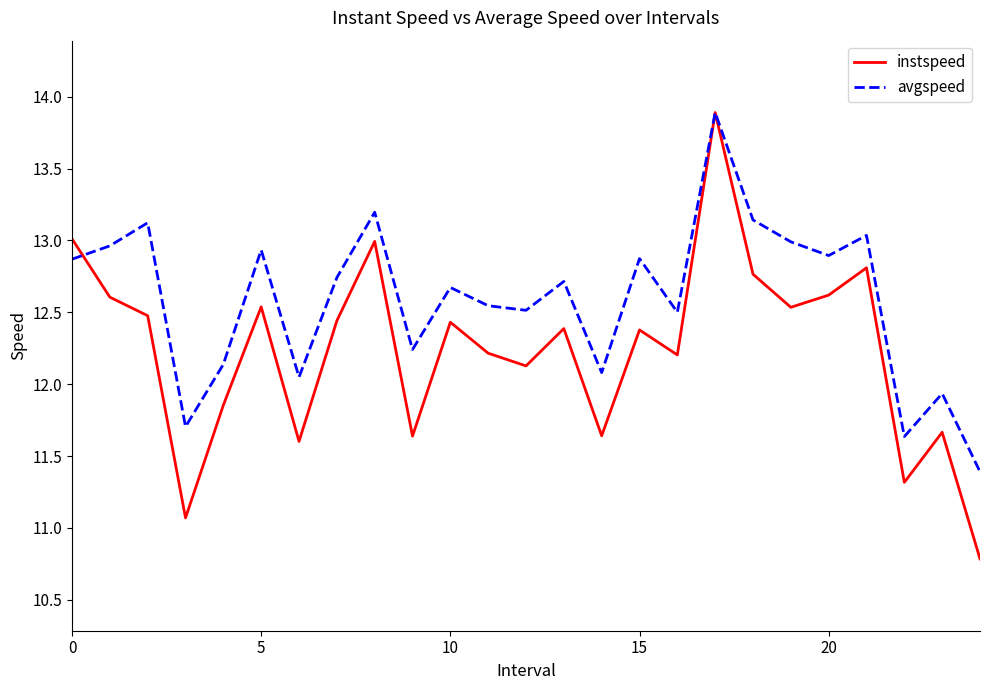

List the series in order of their overall mean, highest first.

avgspeed, instspeed